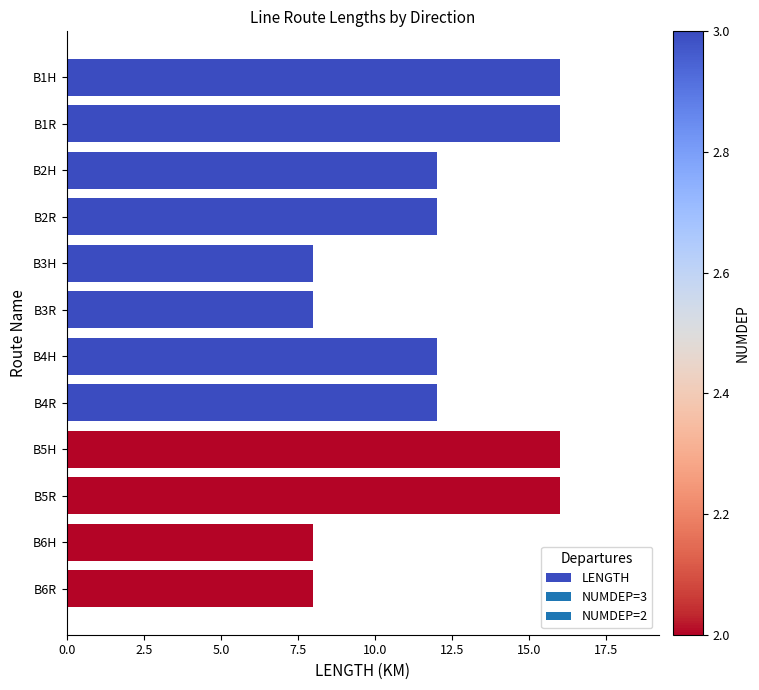

What is the difference between the second highest and second lowest values?

8